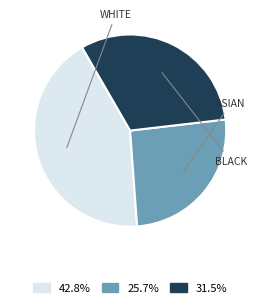

Is there any slice that represents more than half of the pie?

No